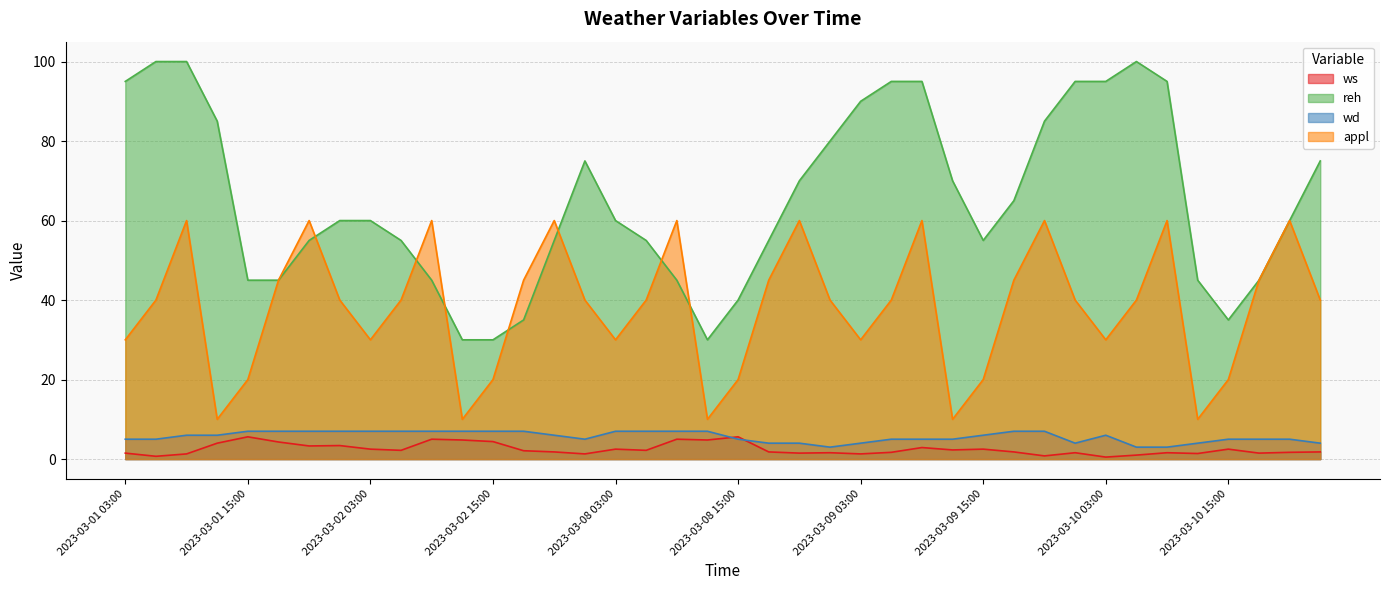

Which series has the widest spread of values?

reh